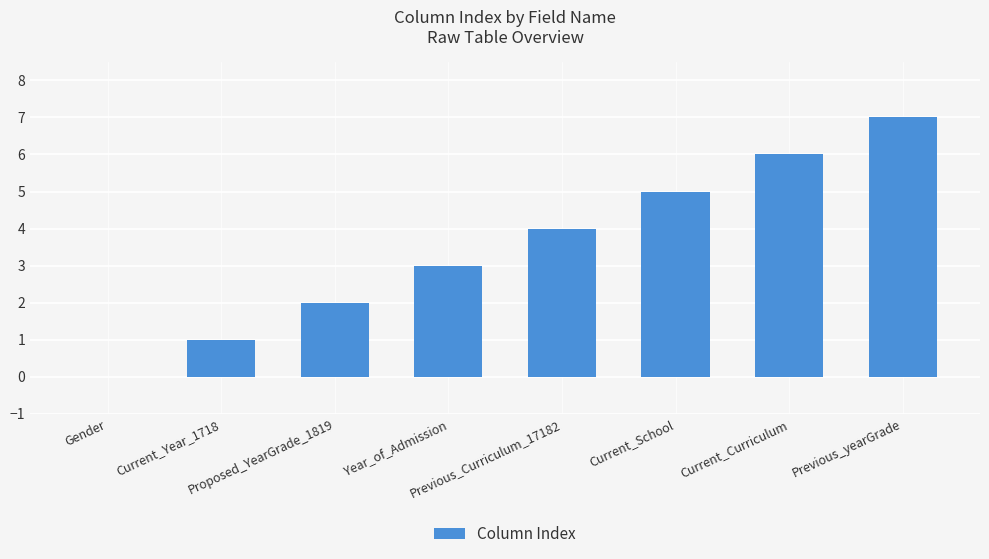

Where is the data nearest to the value 3?

Year_of_Admission